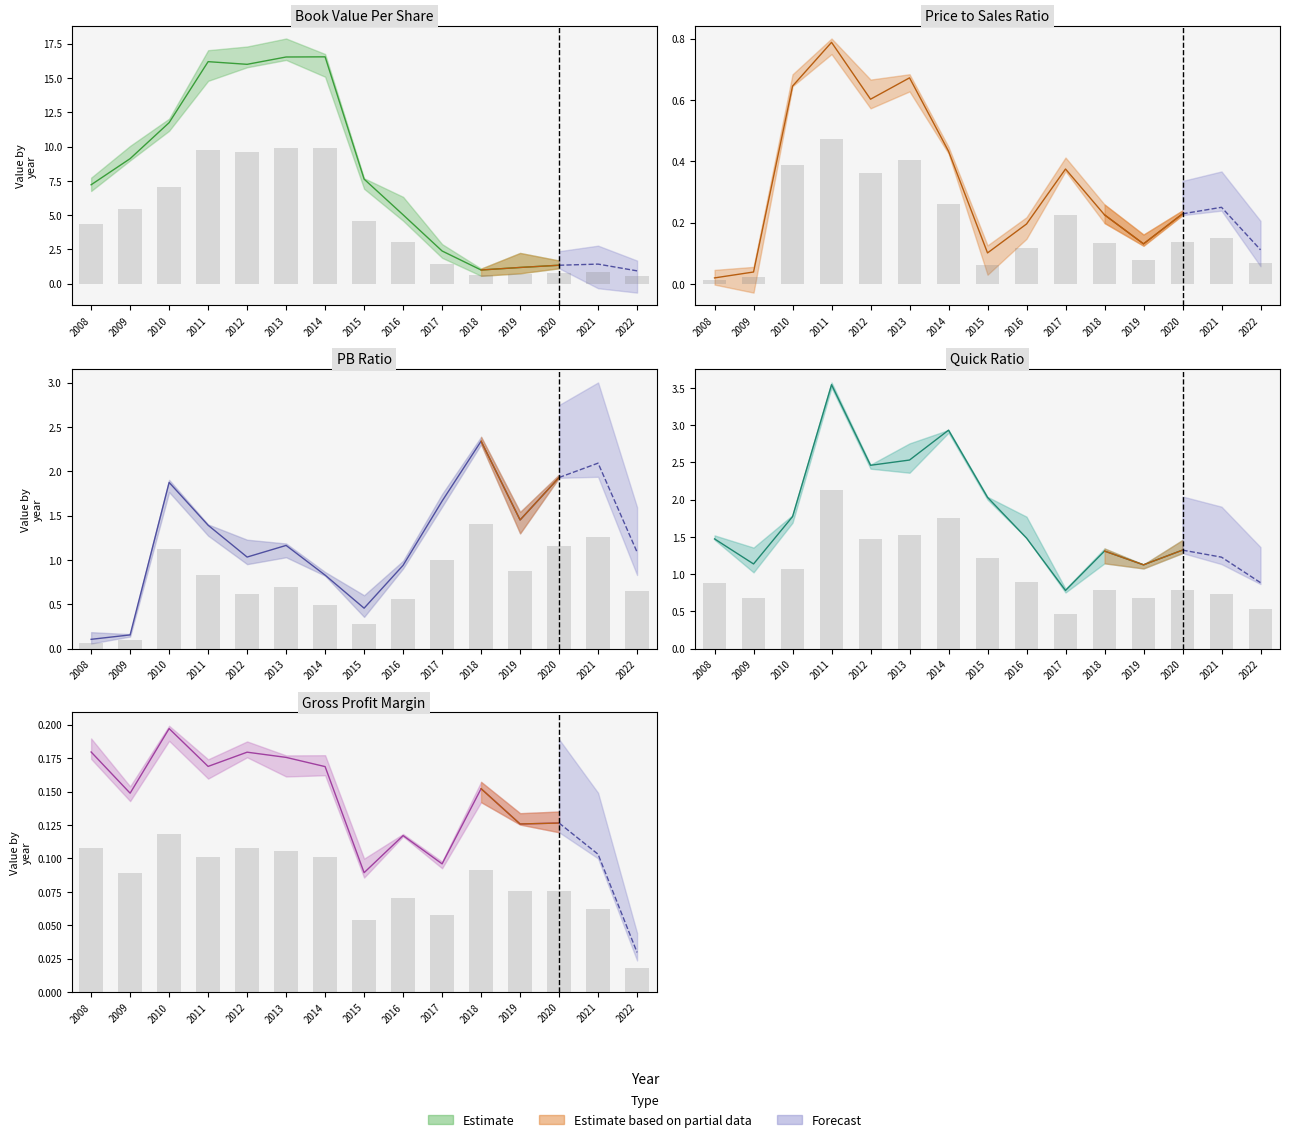

How many distinct data groups are displayed?

5